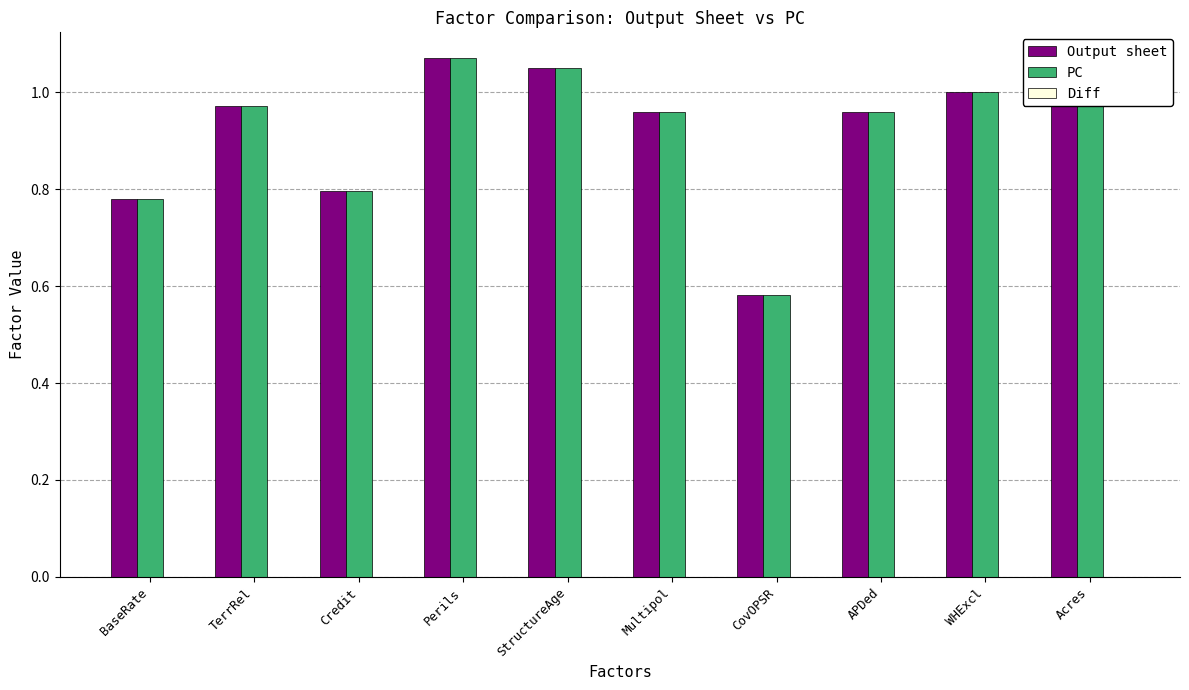

At which label does PC reach its minimum?

CovOPSR